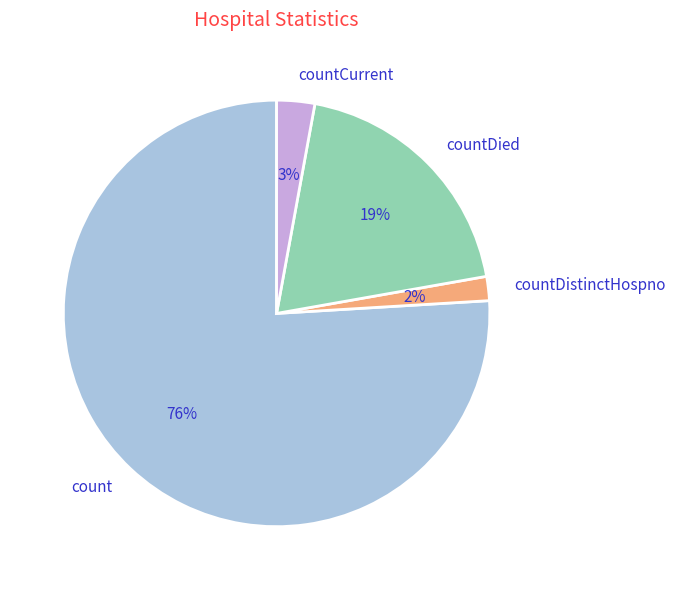

To the nearest percent, what is the difference between the largest and smallest slice percentages?

74%